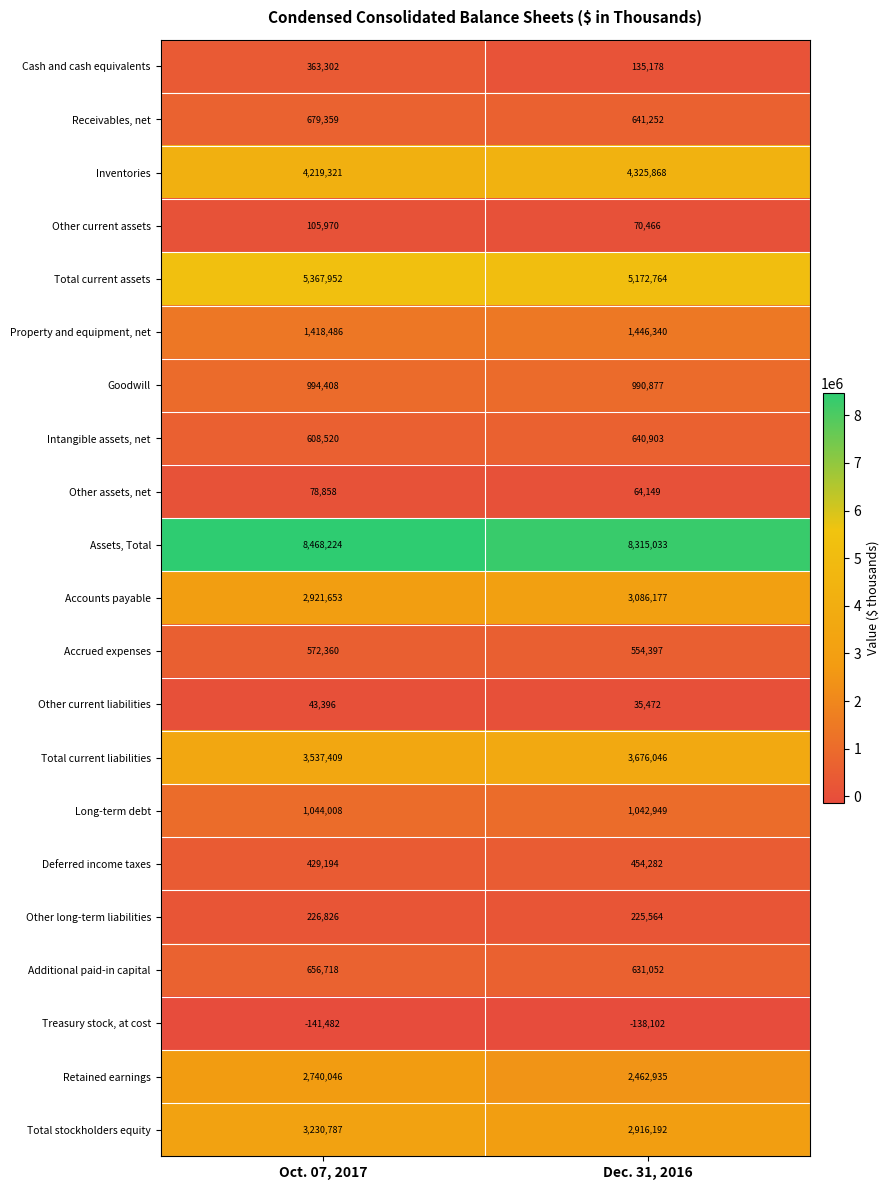

Read the Other long-term liabilities value at Dec. 31, 2016.

225564